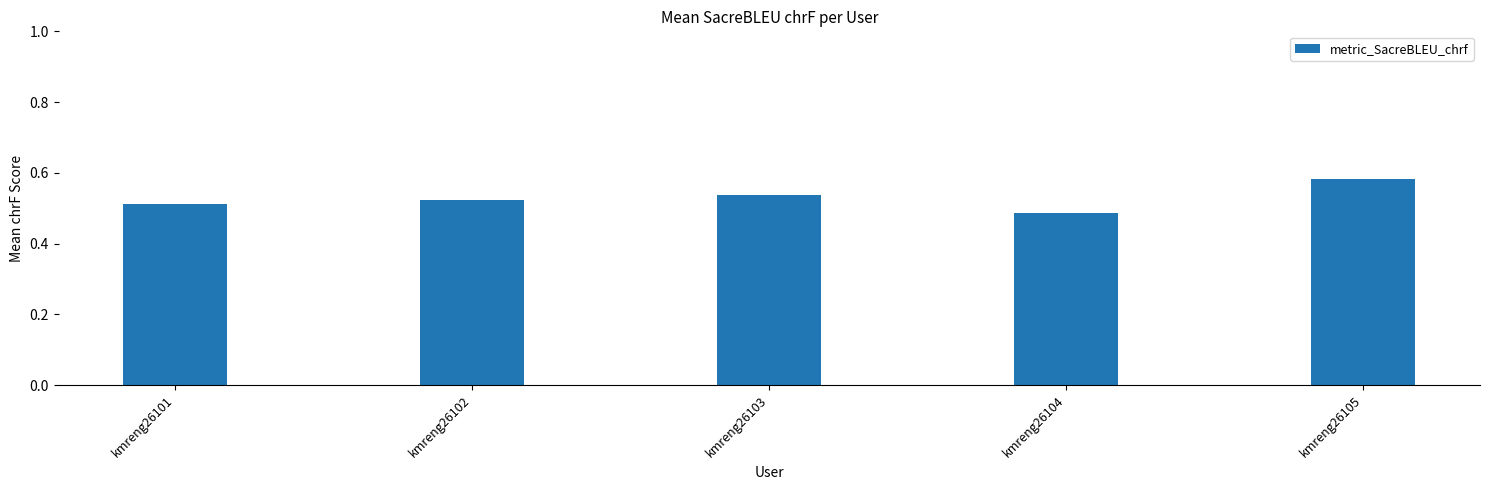

At which category does the chart reach its minimum across all series?

kmreng26104